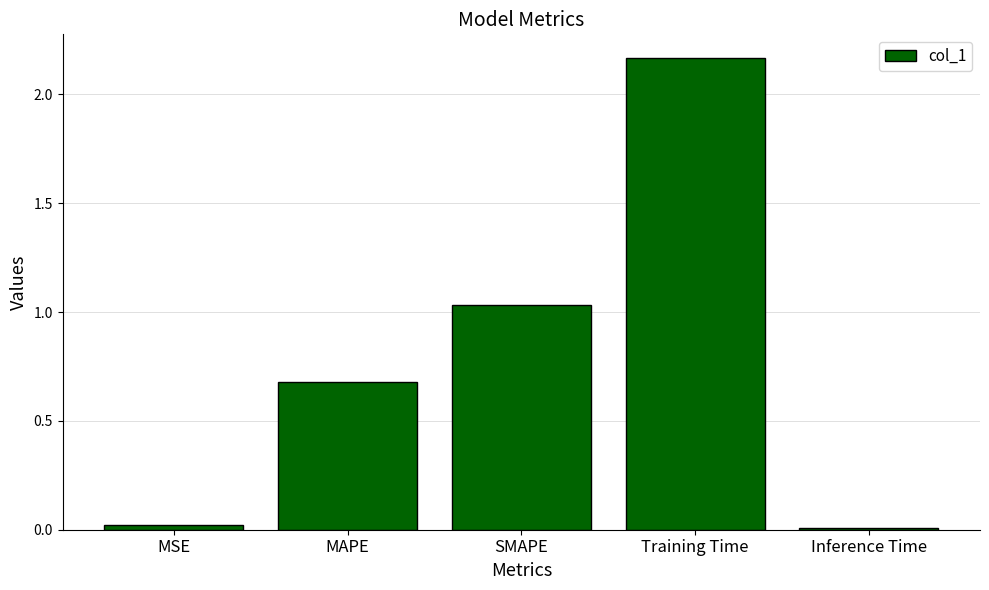

What is the difference between the maximum and second lowest values?

2.1